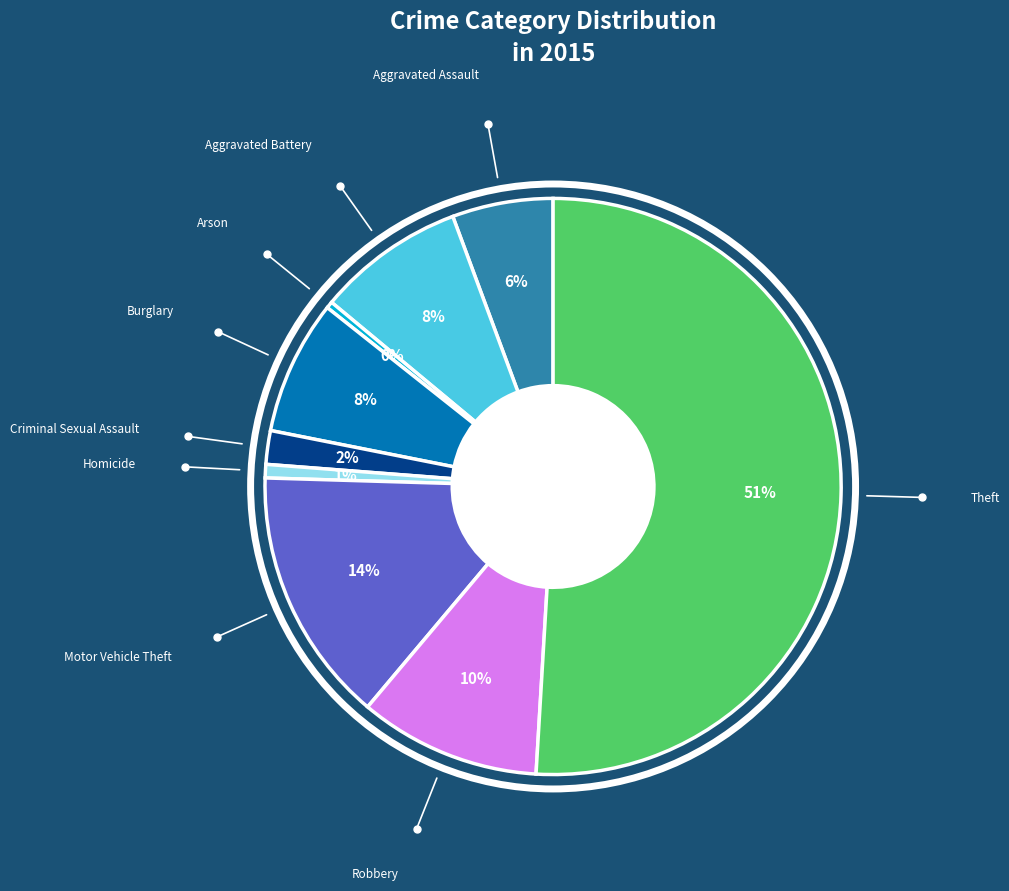

To the nearest percent, what is the average slice percentage?

11%